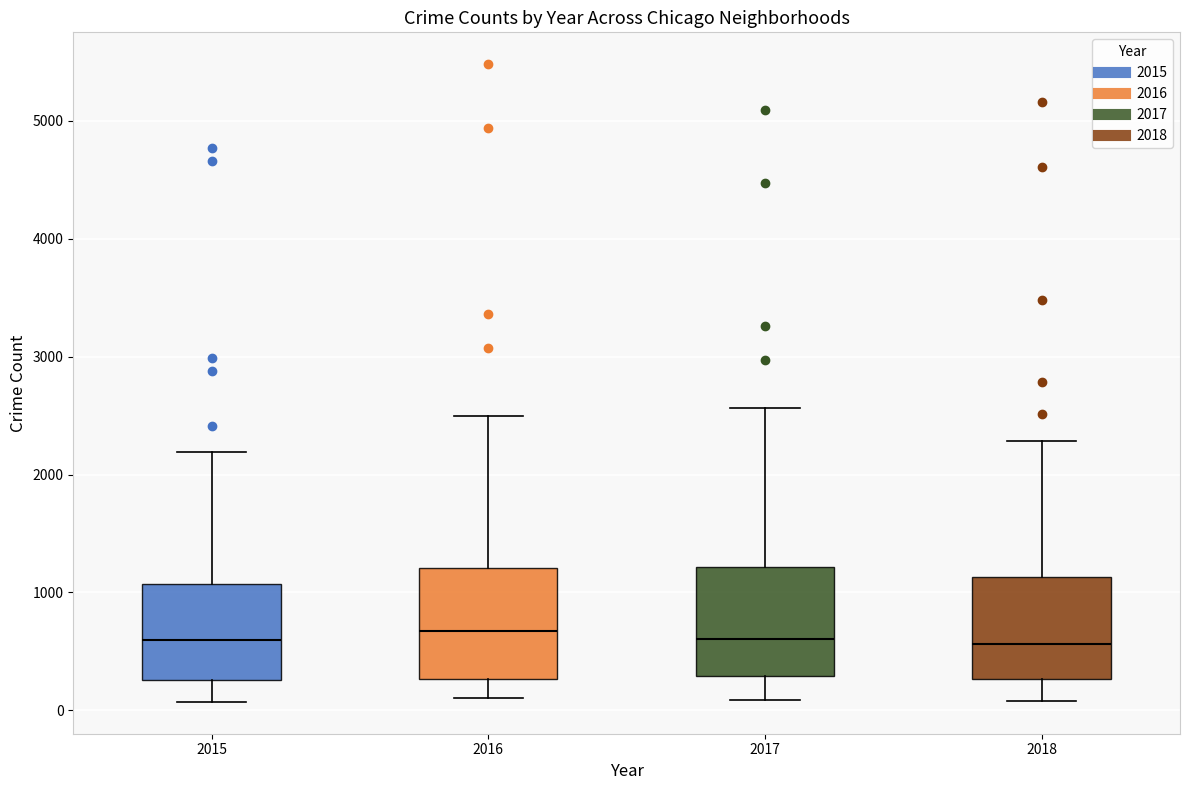

Where does the lower whisker of the box at x = 2015 end on the y-axis? The values are not printed on the chart, so give them approximately, as read against the axis.

100